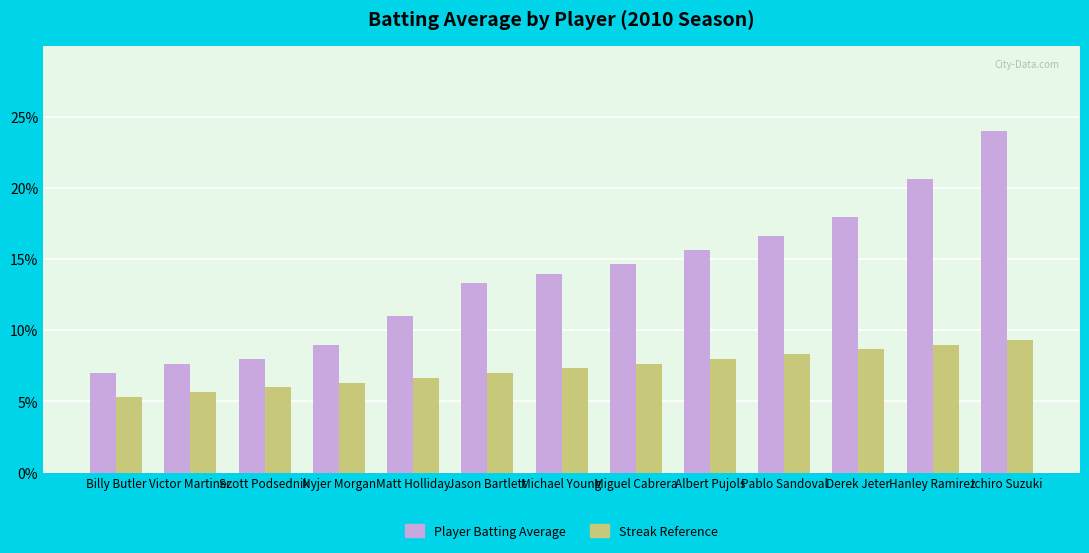

Is it true that Player Batting Average equals 0.5 at Nyjer Morgan?

False